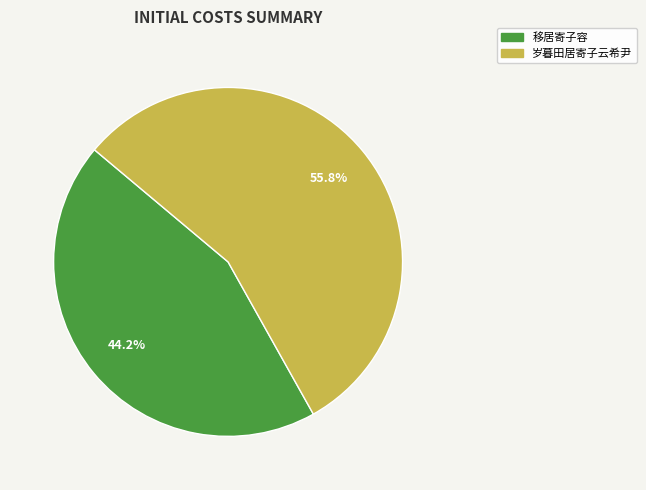

What percentage is the 移居寄子容 slice, to the nearest percent?

44%